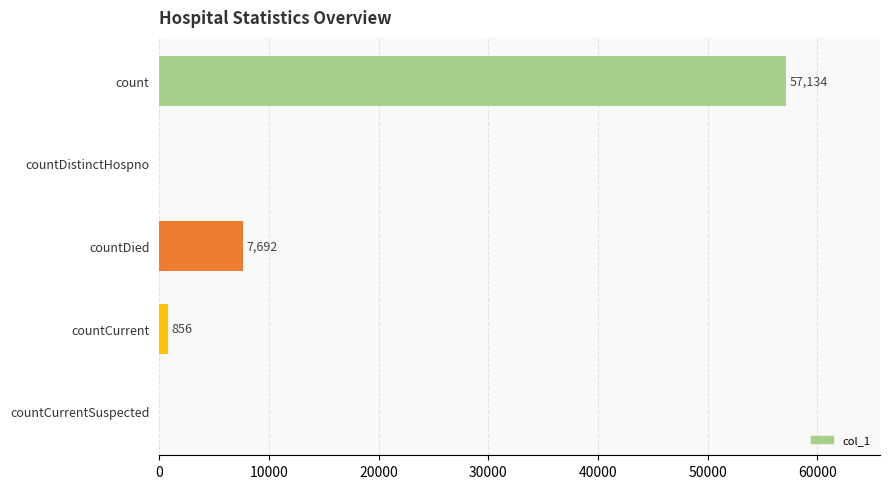

Reading top to bottom, transcribe all the data shown in this chart.

count=57134	countDistinctHospno=0	countDied=7692	countCurrent=856	countCurrentSuspected=0